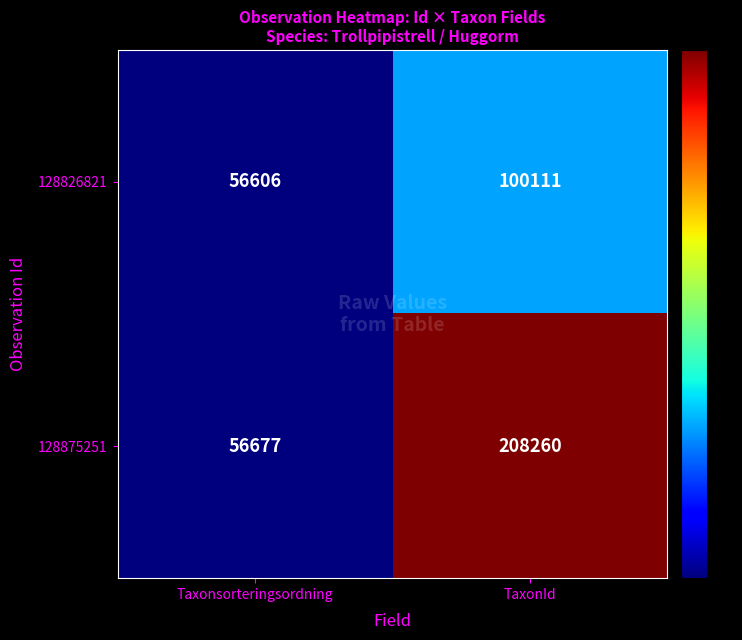

At which label is 128826821 closest to 78358?

Taxonsorteringsordning